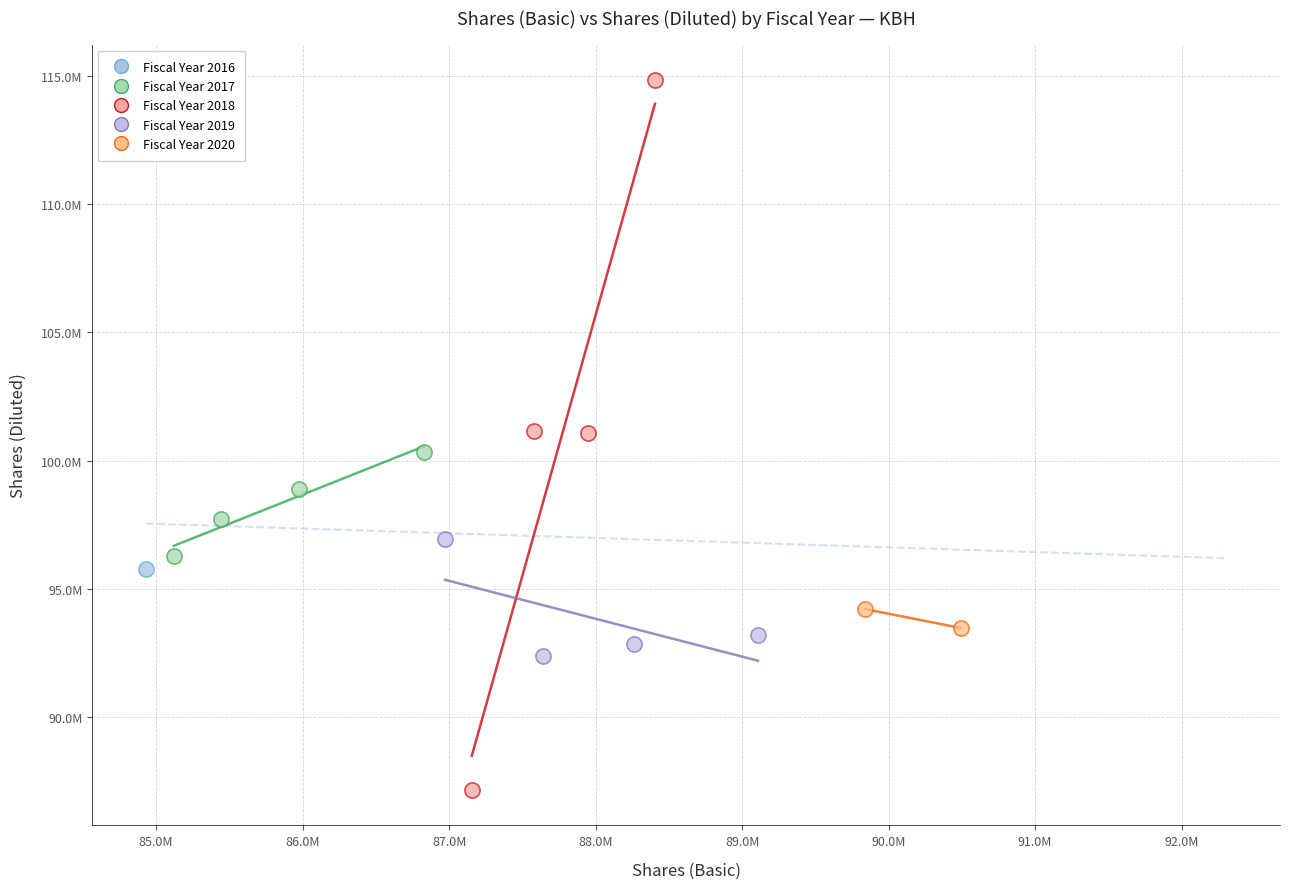

Which series reaches the minimum Y coordinate?

Fiscal Year 2018